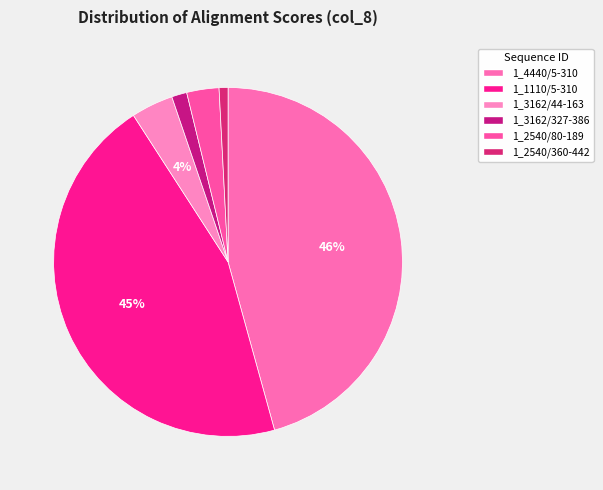

To the nearest percent, what is the difference between the 1_1110/5-310 and 1_3162/44-163 slice percentages?

41%